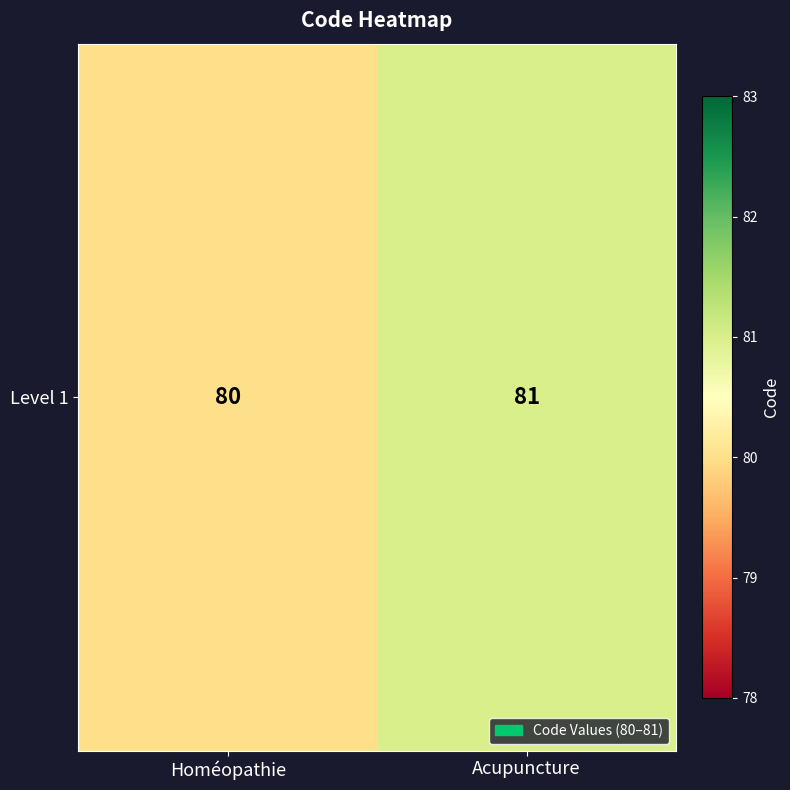

True or false: the data shows 80 at Homéopathie.

True